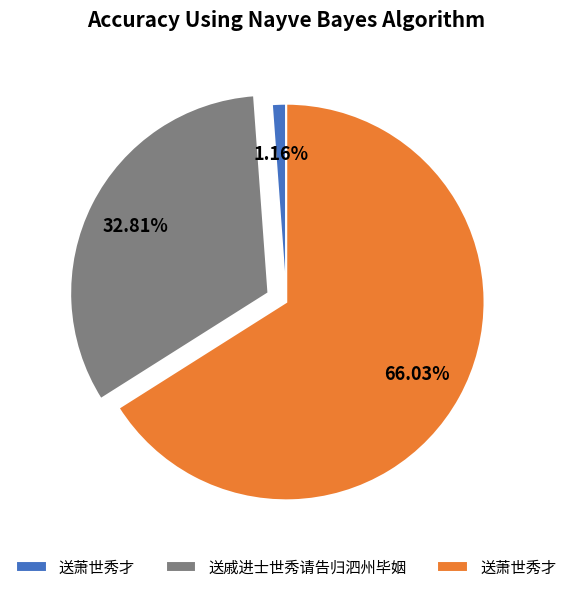

Is there a majority slice in this chart?

Yes